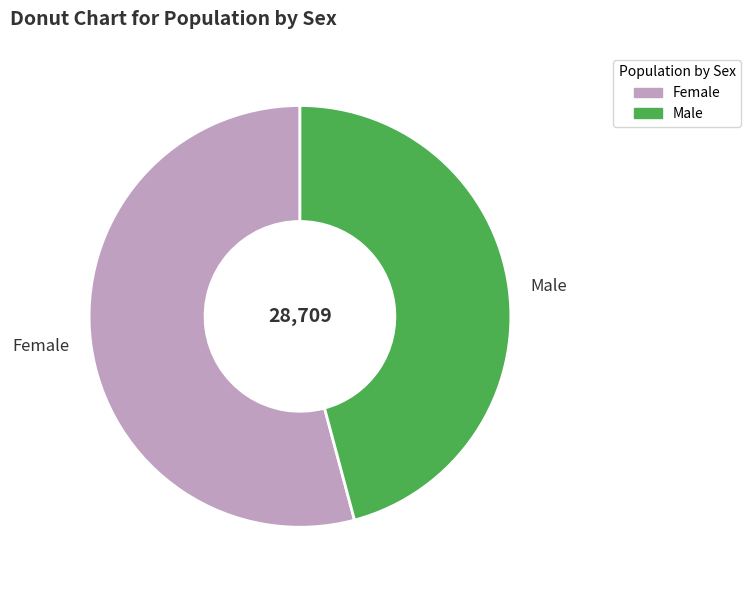

Does Female account for over 50% of the chart?

Yes